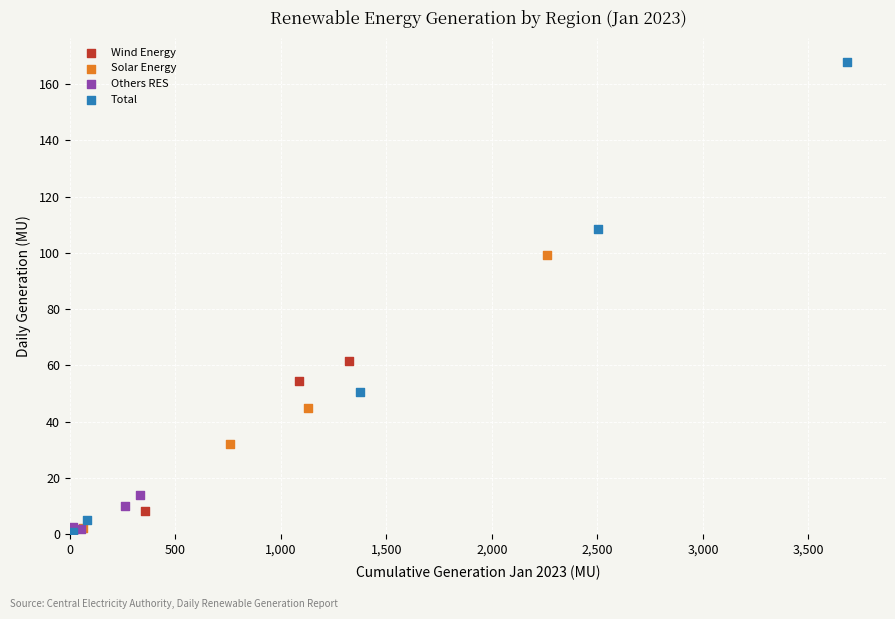

Which series reaches the maximum Y coordinate?

Total